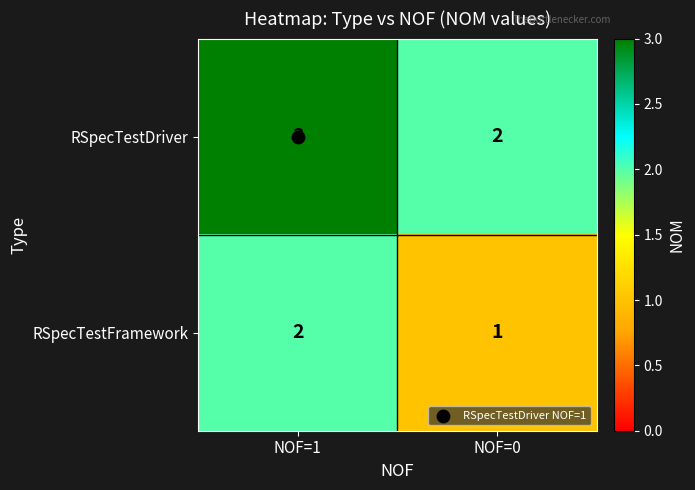

True or false: RSpecTestDriver has a value of 2 at NOF=0.

True